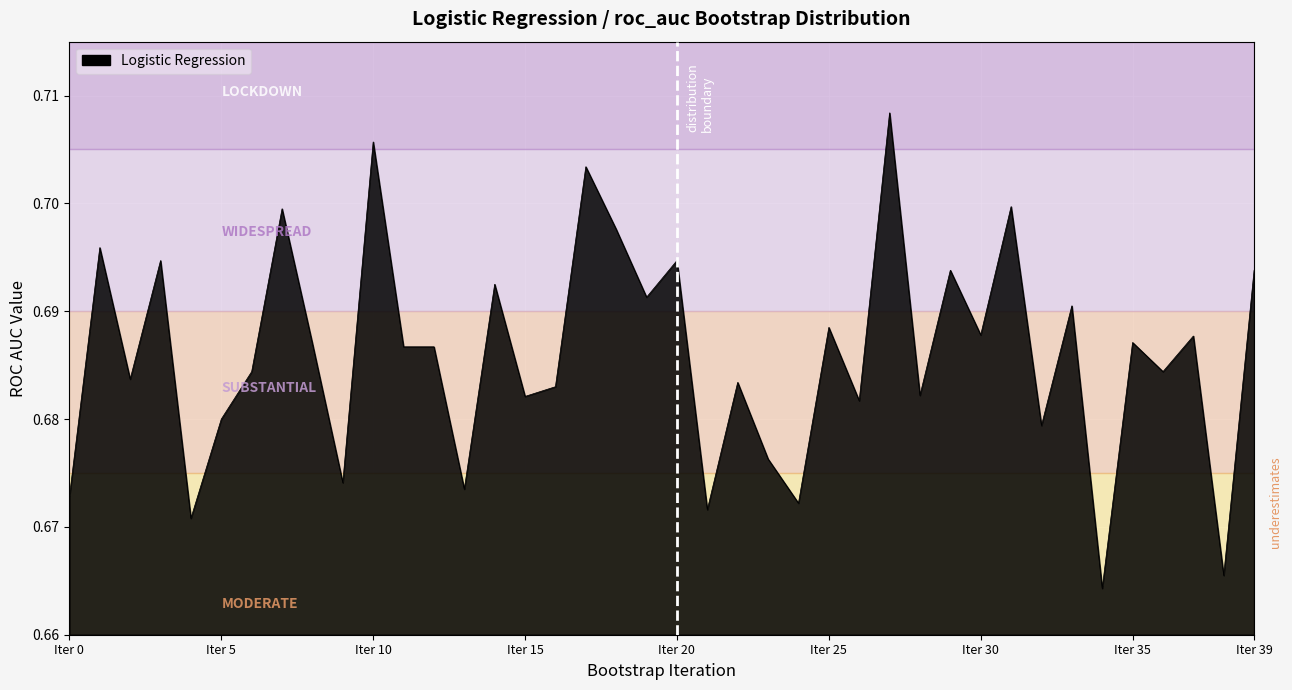

The chart shows a value of 1.0 at Iter 5. True or false?

False